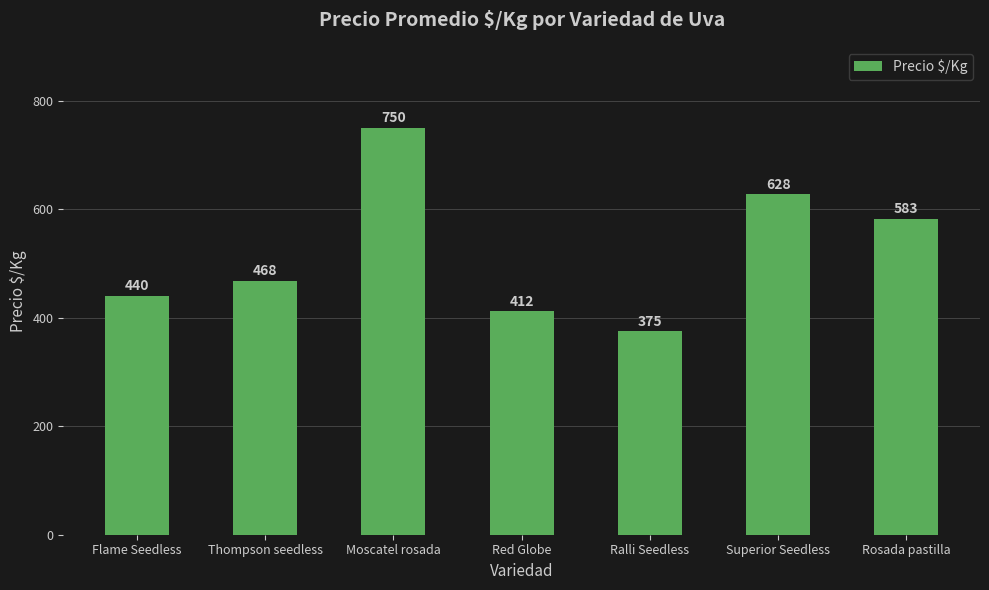

What is the difference between the second highest and minimum values?

253